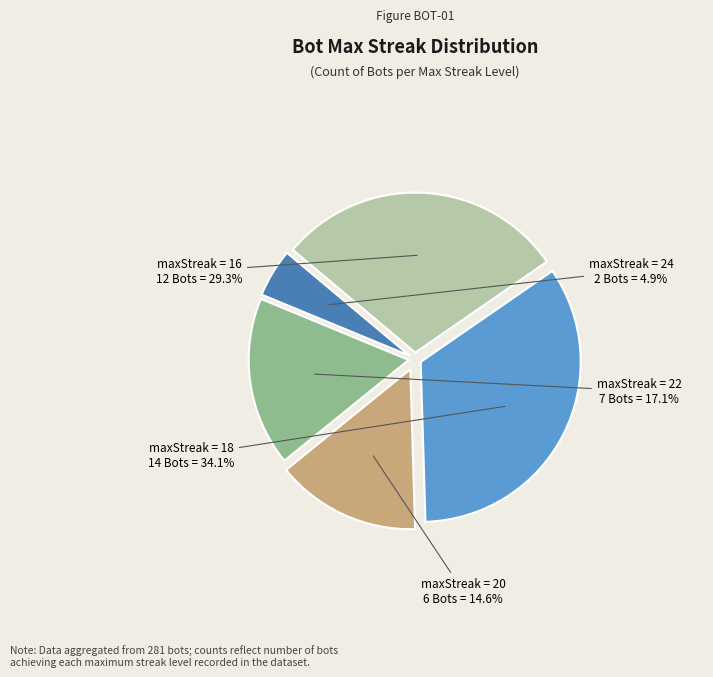

How much of the chart is everything except maxStreak = 16?

70.7%